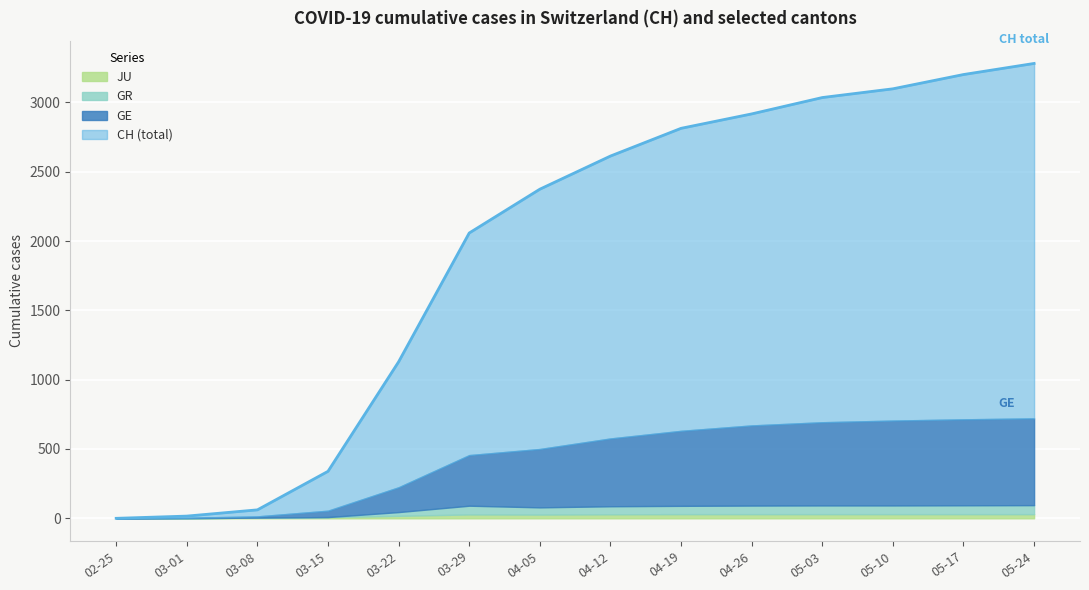

True or false: JU and GR cross at least once.

True